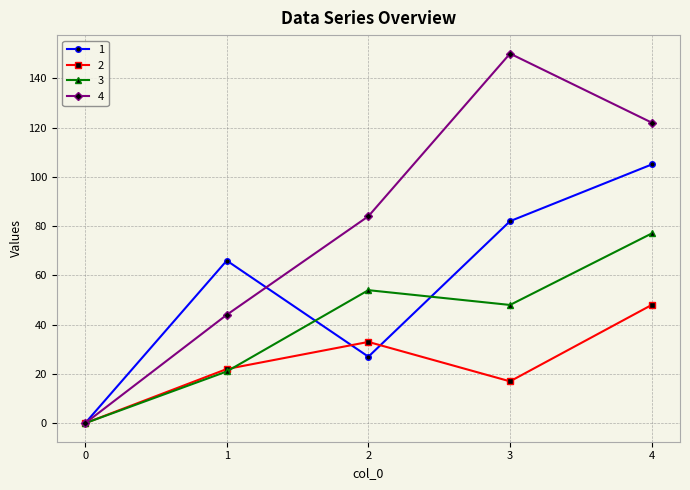

True or false: 4 has a value of 150 at 3.

True